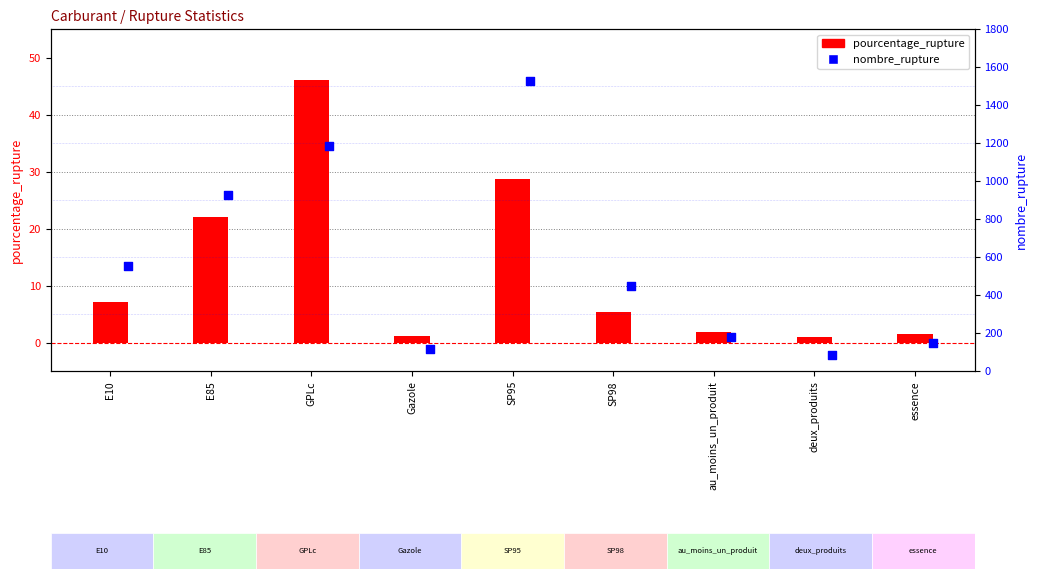

At which category is the sum across all series the highest?

SP95